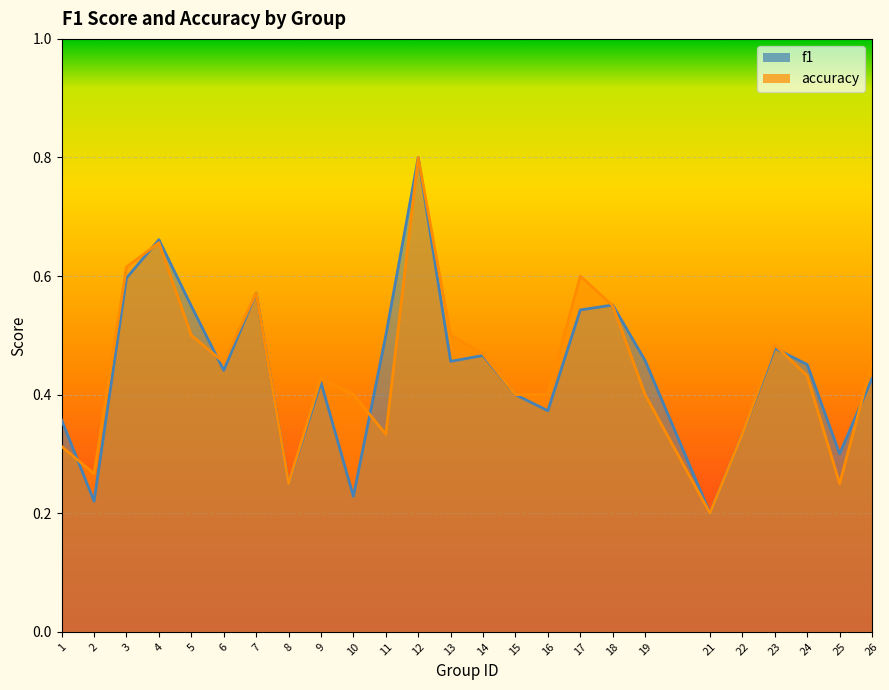

Reading left to right, what are all the values shown in this chart?

f1: 0.4	0.2	0.6	0.7	0.5	0.4	0.6	0.2	0.4	0.2	0.5	0.8	0.5	0.5	0.4	0.4	0.5	0.6	0.5	0.2	0.3	0.5	0.5	0.3	0.4
accuracy: 0.3	0.3	0.6	0.7	0.5	0.5	0.6	0.2	0.4	0.4	0.3	0.8	0.5	0.5	0.4	0.4	0.6	0.6	0.4	0.2	0.3	0.5	0.4	0.2	0.5